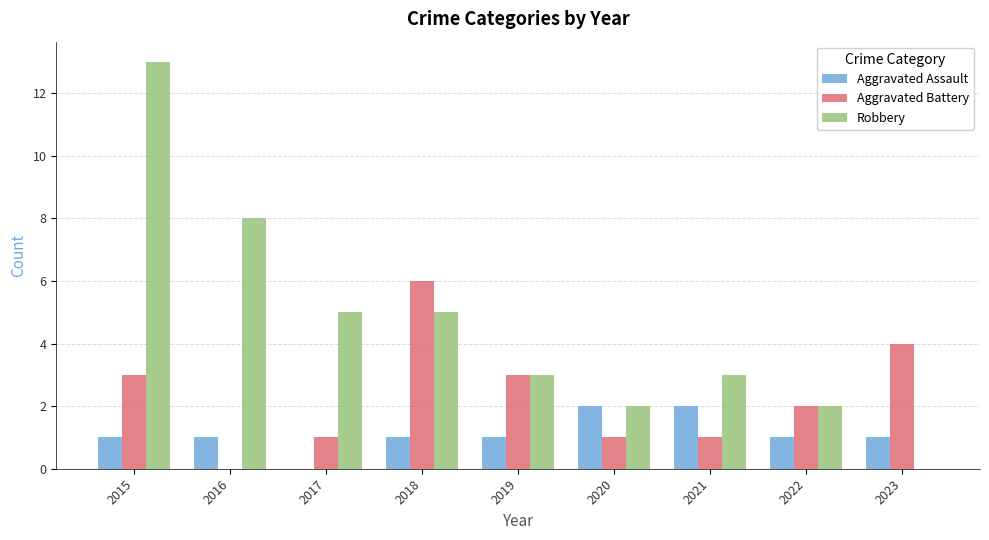

Are the bars horizontal?

No